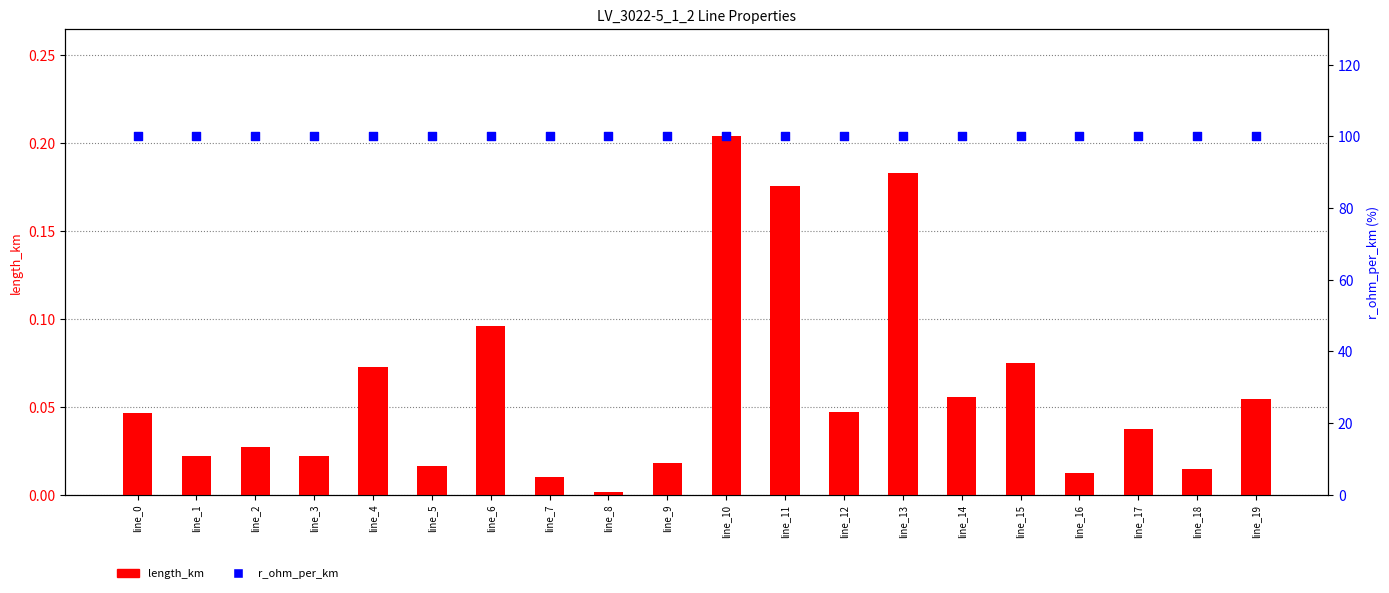

Which series contains the highest Y value?

r_ohm_per_km